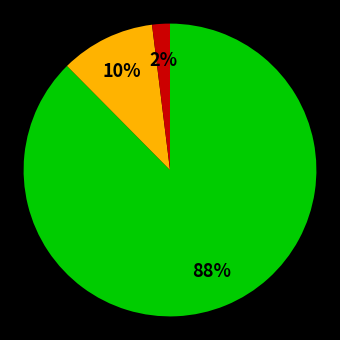

Is there a majority slice in this chart?

Yes